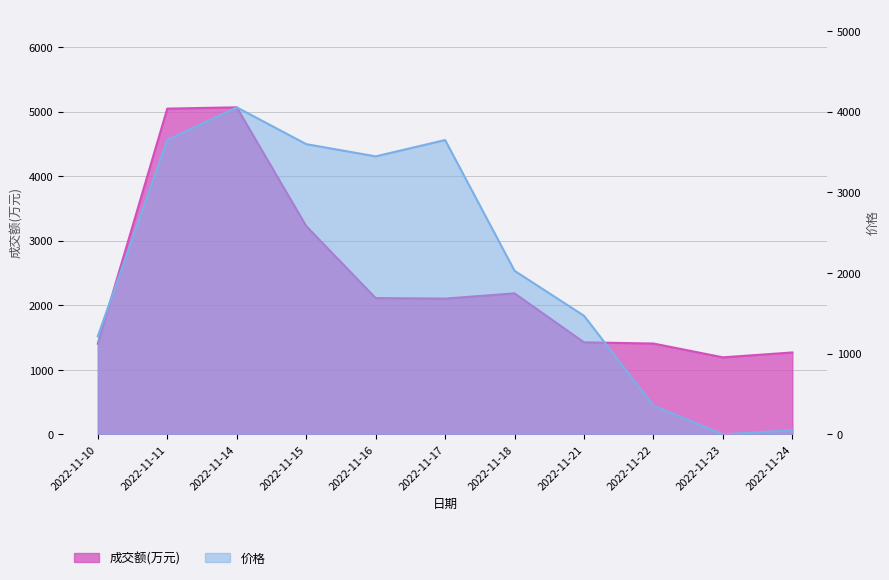

What is the maximum value for 价格?

4052.0